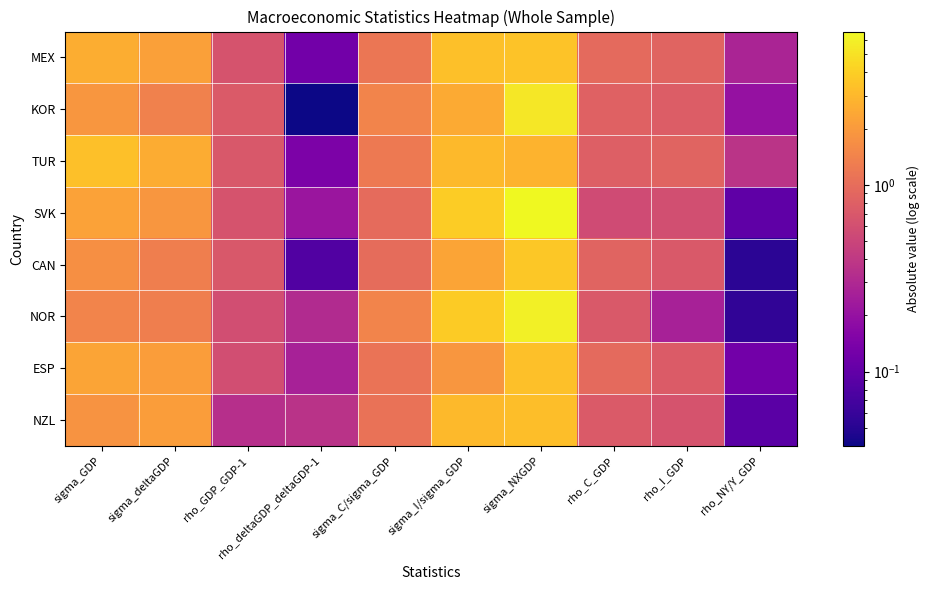

How many distinct data groups are displayed?

8